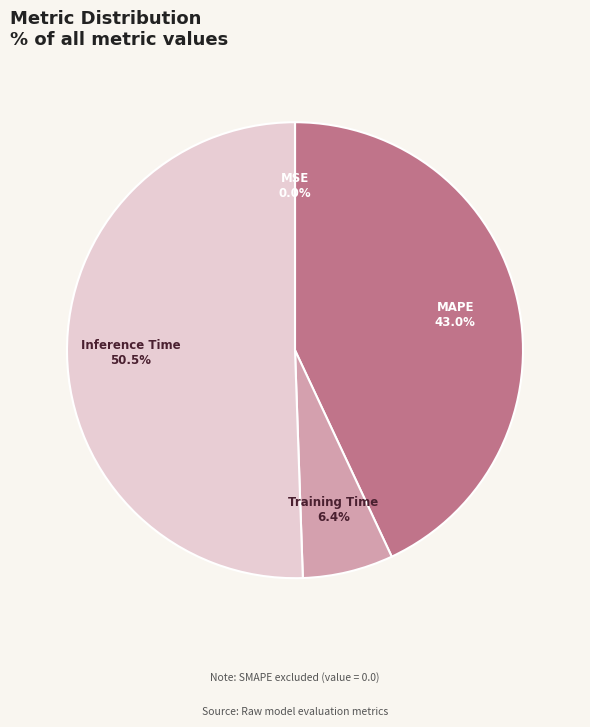

What is the majority slice?

Inference Time